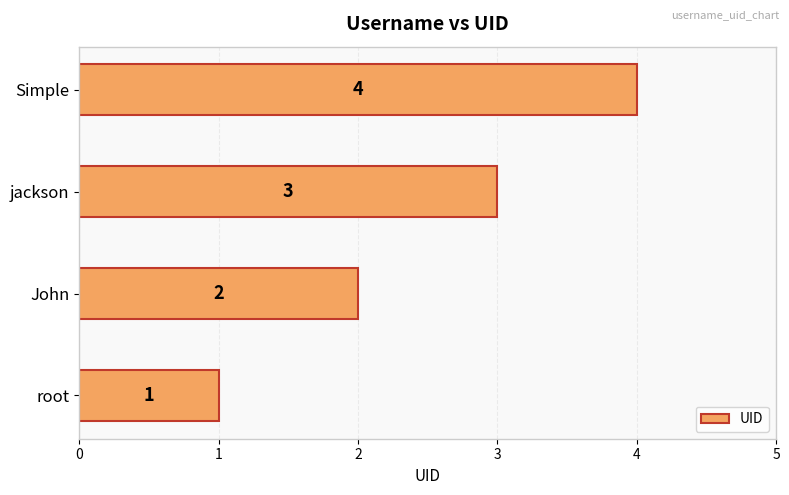

What is the maximum value shown in the chart?

4